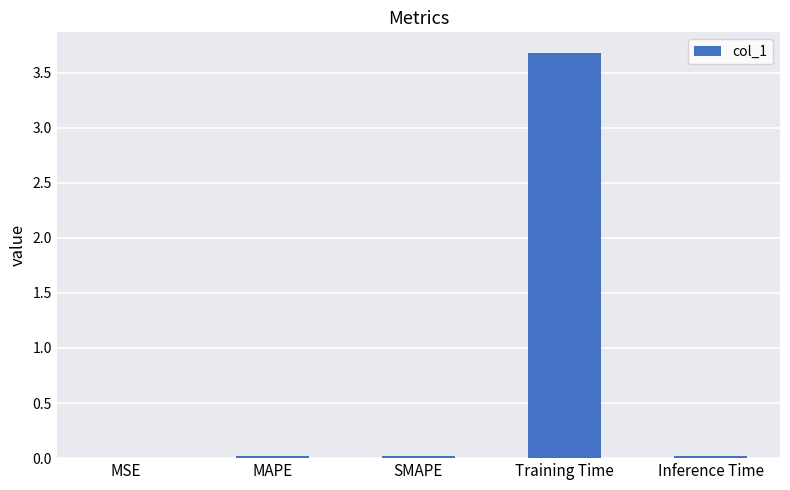

What is the sum of the values at MSE and Training Time?

3.7